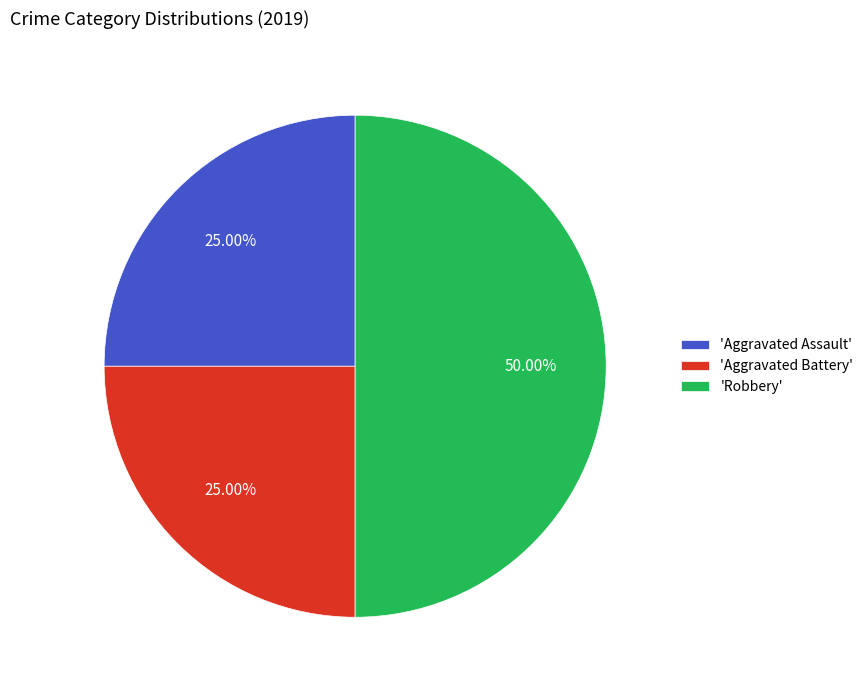

Does 'Aggravated Battery' represent more than half of the total?

No